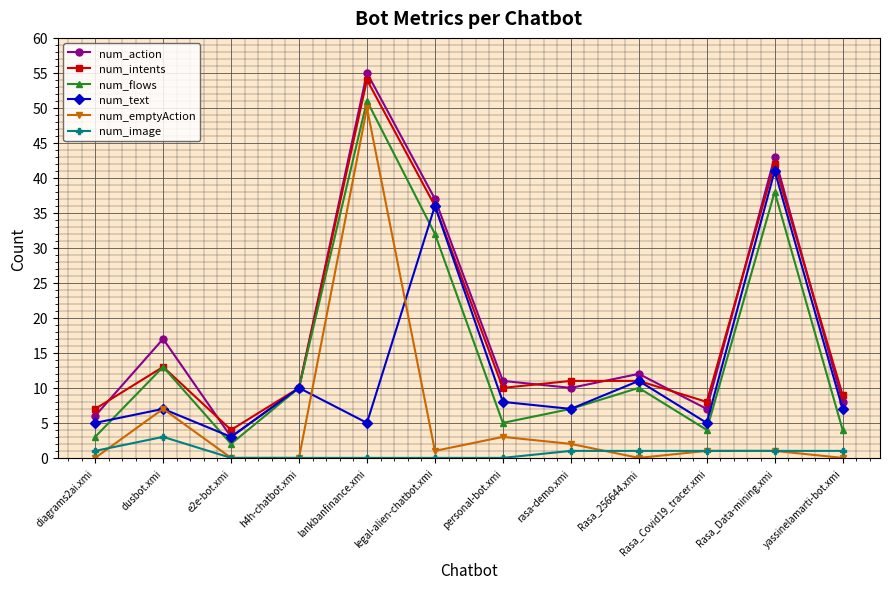

At how many categories does at least one series exceed 44?

1